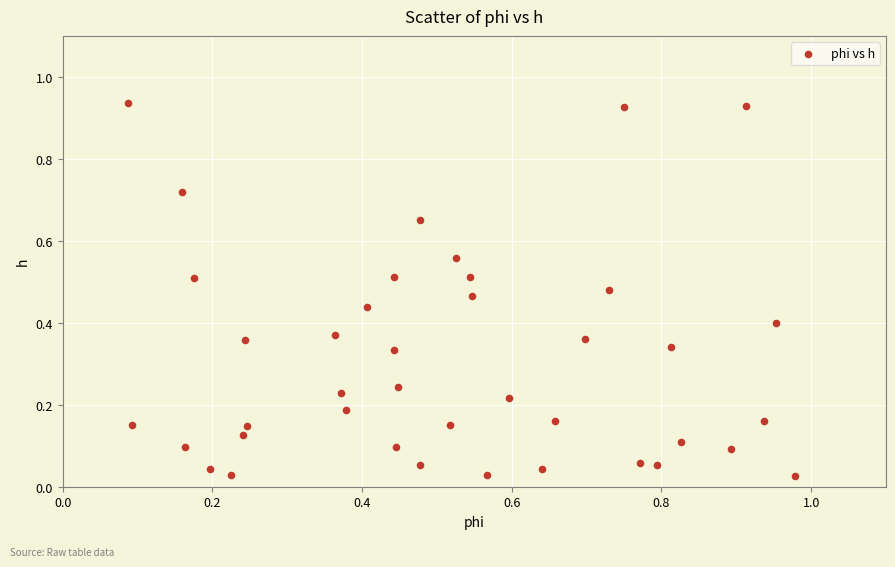

How many data points are displayed?

40